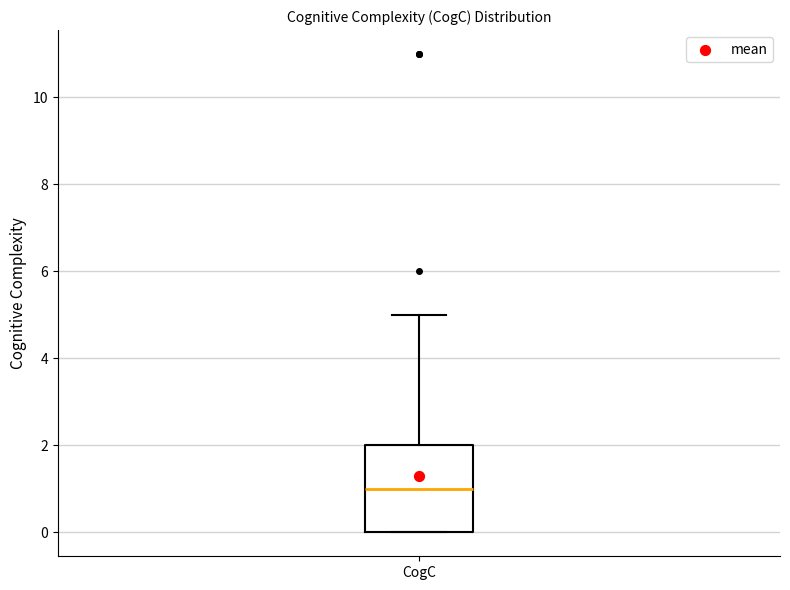

Transcribe this box plot: give where the median line is, the range the box spans, and where the two whiskers end, as read against the y-axis. The values are not printed on the chart, so give them approximately, as read against the axis.

median 1, box 0 to 2, whiskers 0 to 5